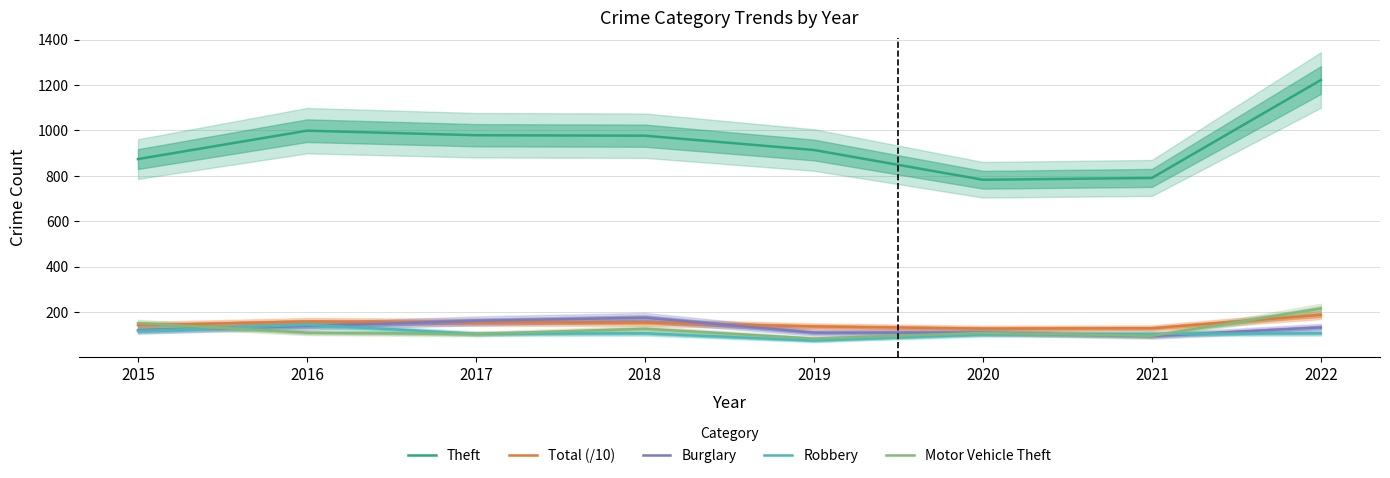

Which series has the largest range (max minus min)?

Theft